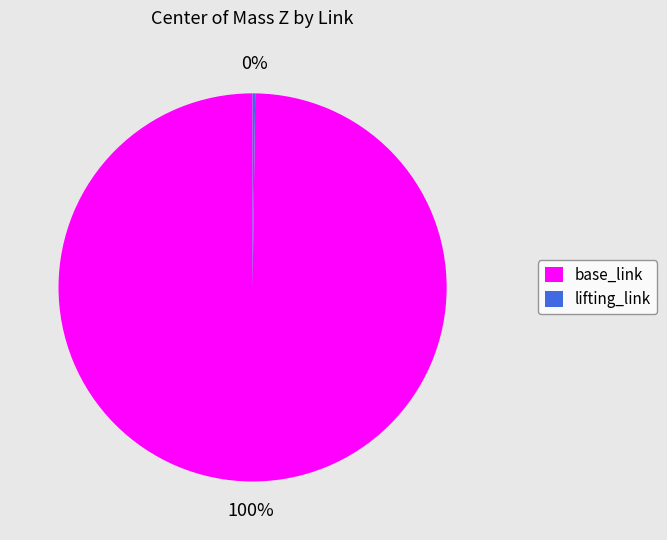

Is there a majority slice in this chart?

Yes